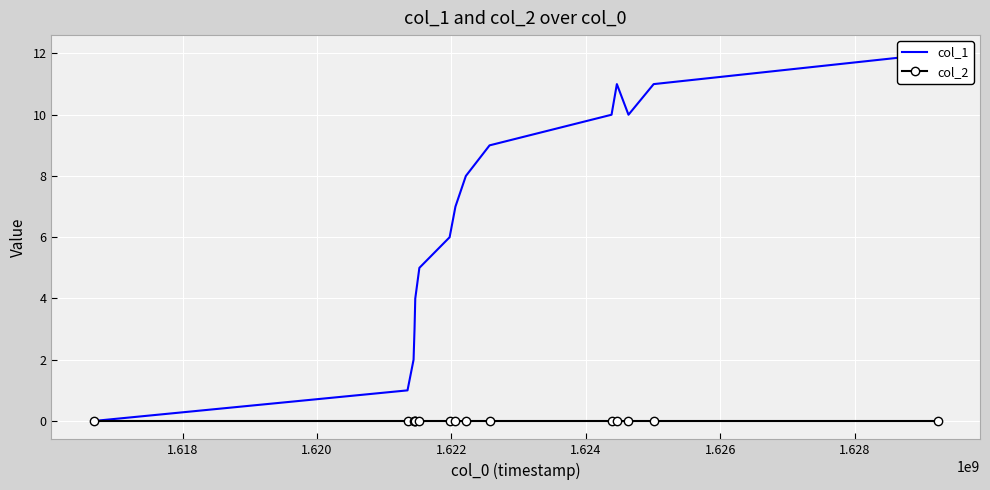

What are all the series names shown in the legend?

col_1, col_2